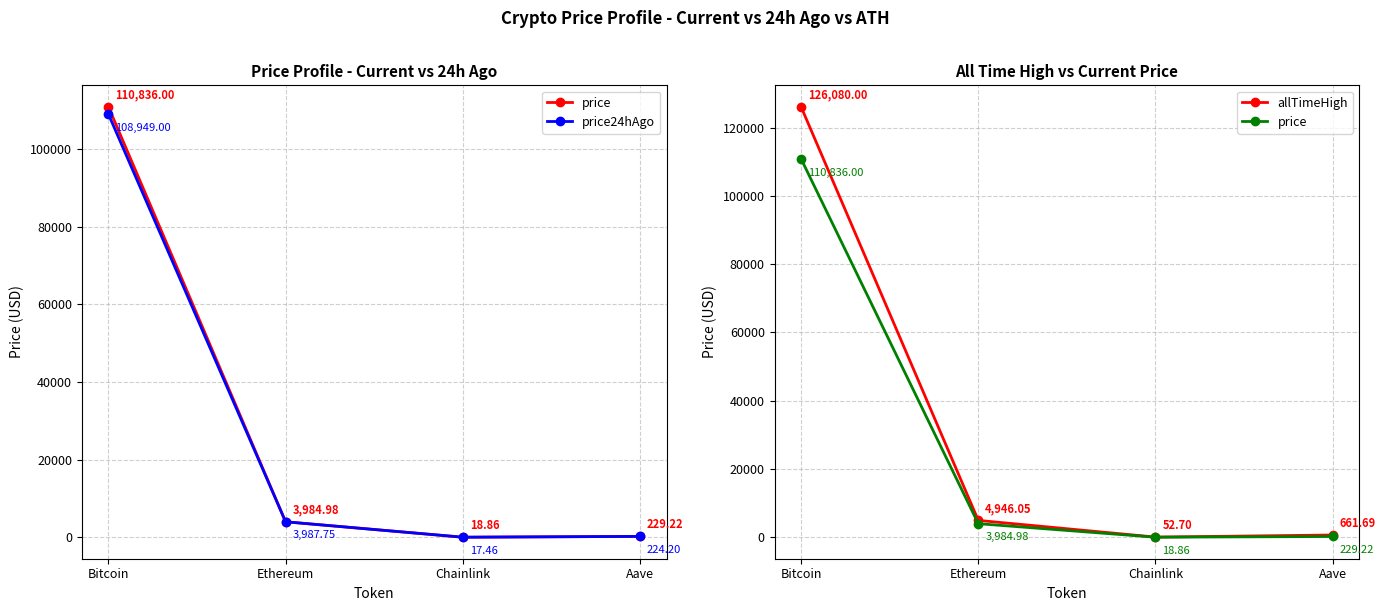

List the labels in order of allTimeHigh value, smallest first.

Chainlink, Aave, Ethereum, Bitcoin